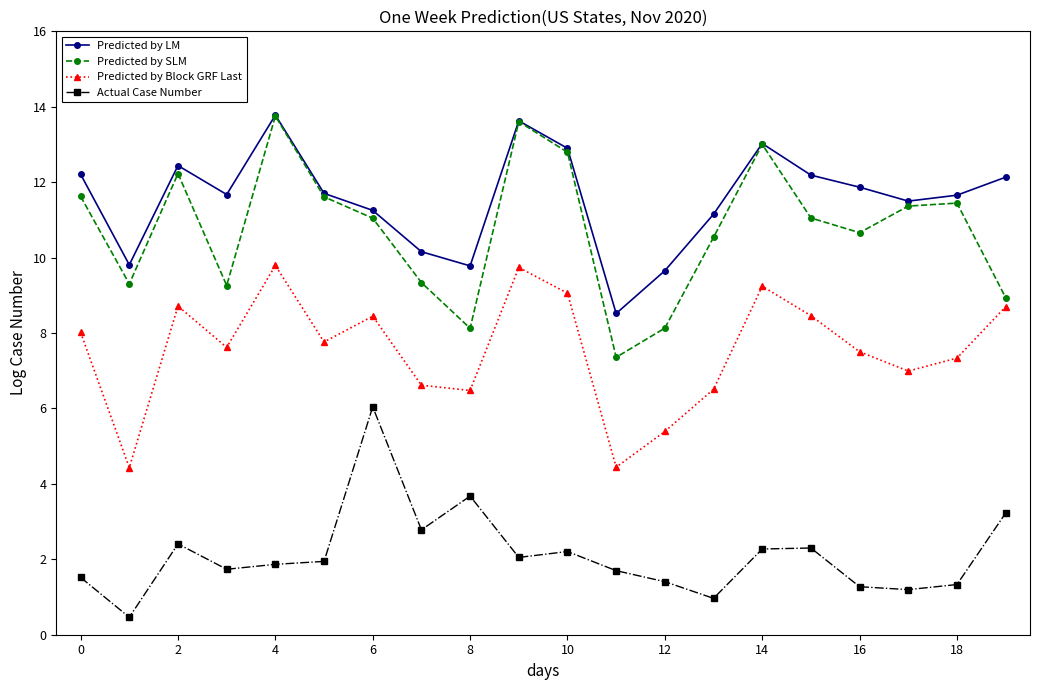

What are all the series names shown in the legend?

Predicted by LM, Predicted by SLM, Predicted by Block GRF Last, Actual Case Number